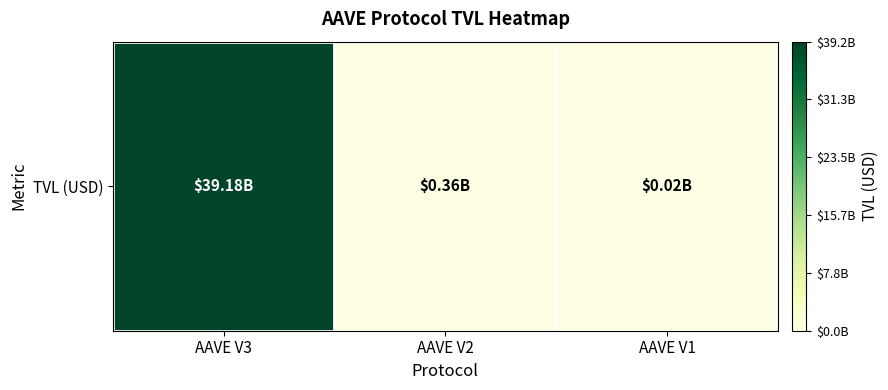

What is the approximate value at AAVE V3?

39178681253.9